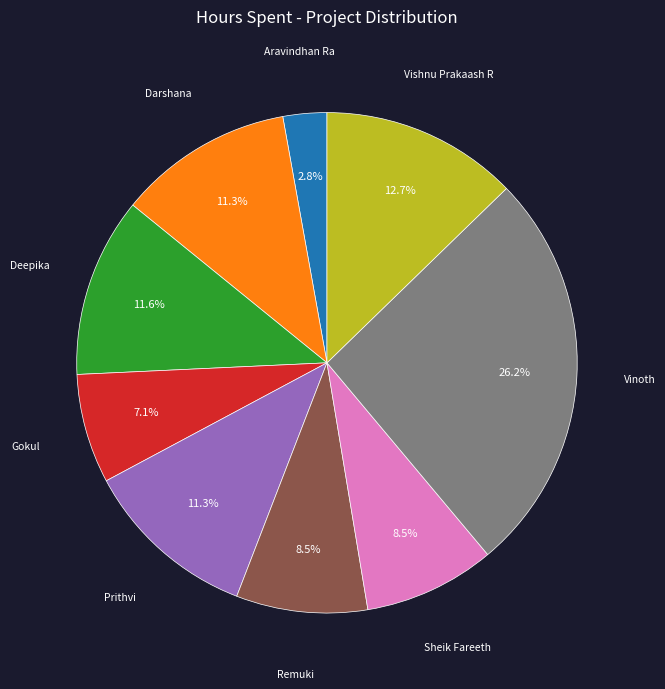

Is there any slice that represents more than half of the pie?

No